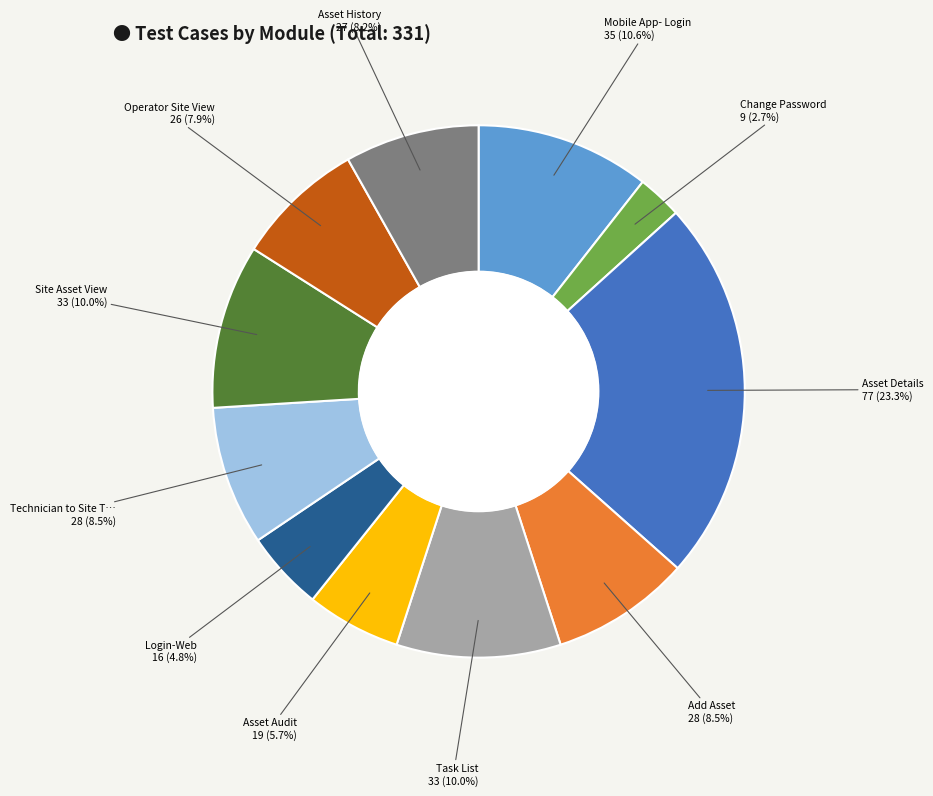

Does any single category account for the majority?

No